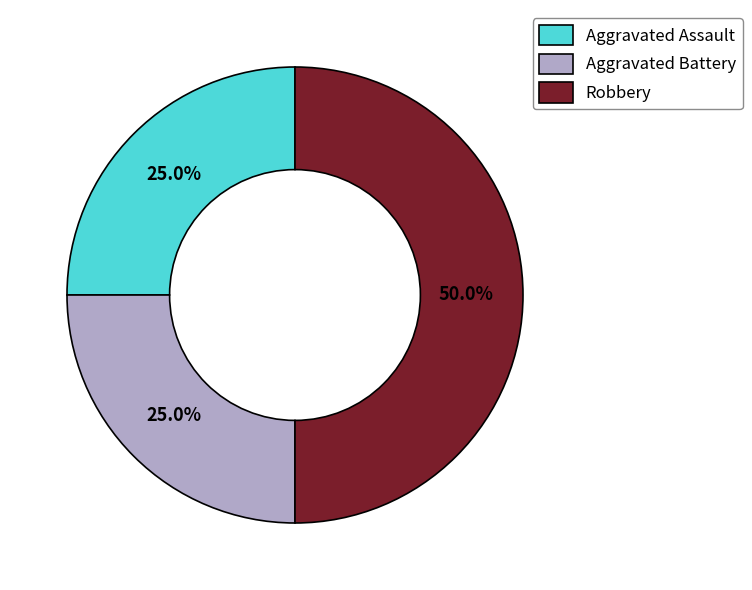

Which has a higher value, Aggravated Assault or Robbery?

Robbery